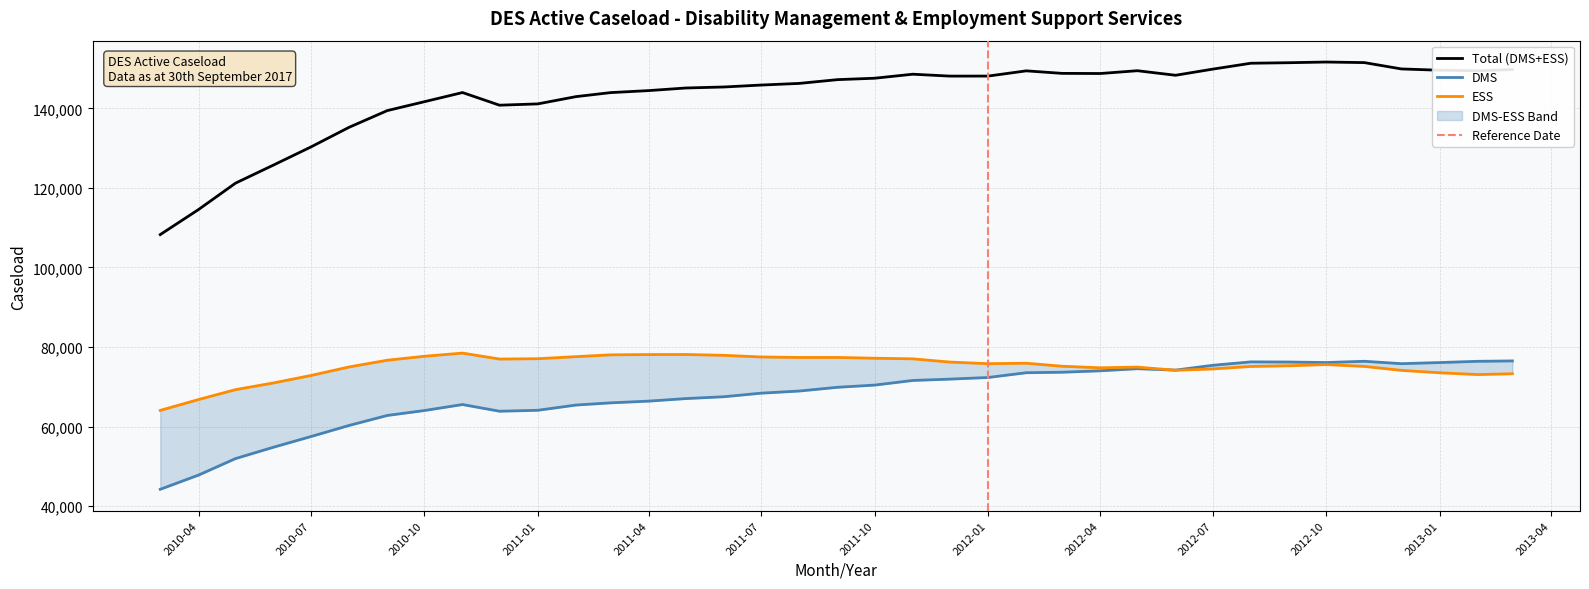

Count the number of data series in this chart.

3